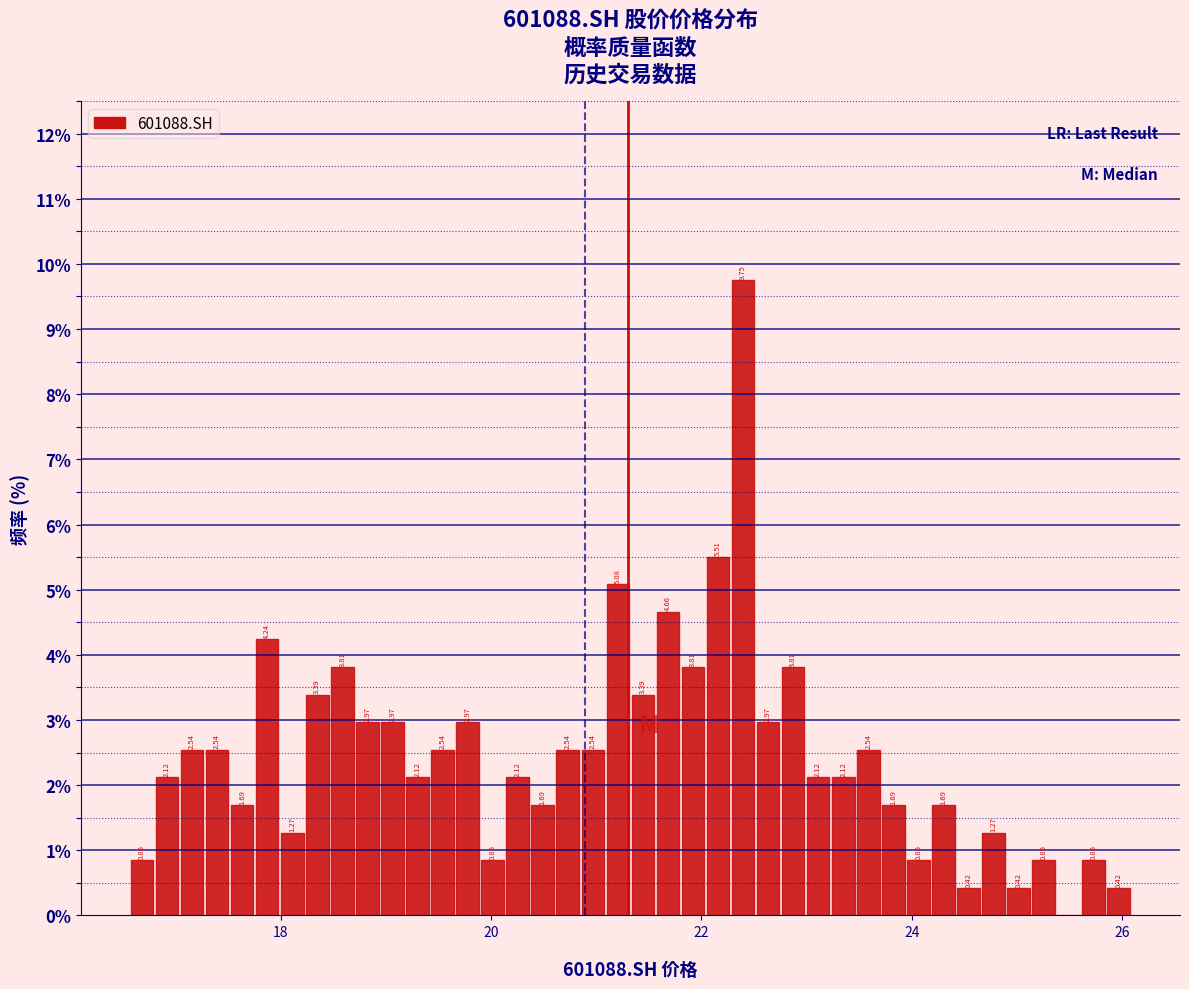

Read against the x-axis, roughly where is the centre of the tallest bar?

22.4